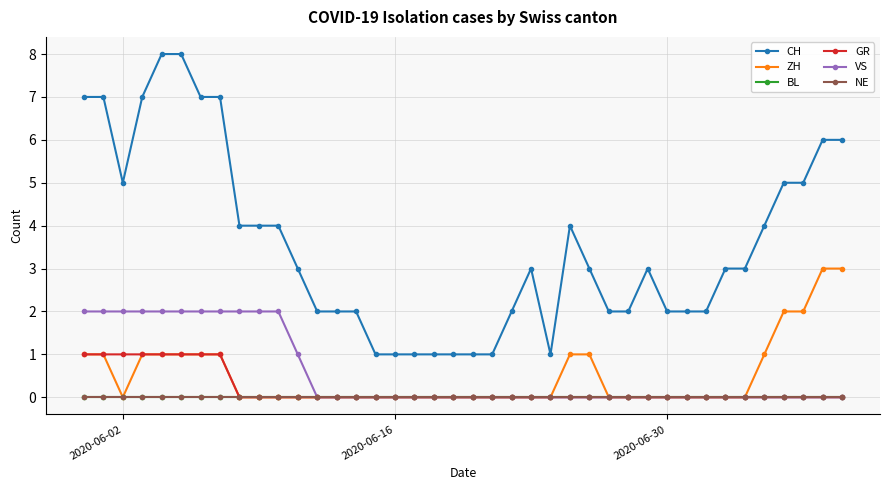

Is this an area chart (filled region under the line)?

No